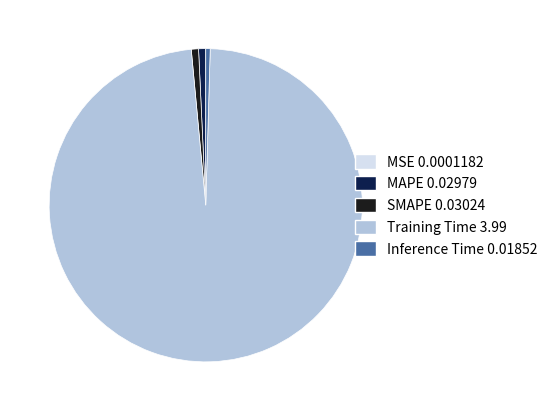

Is the sum of MAPE and Inference Time greater than half?

No